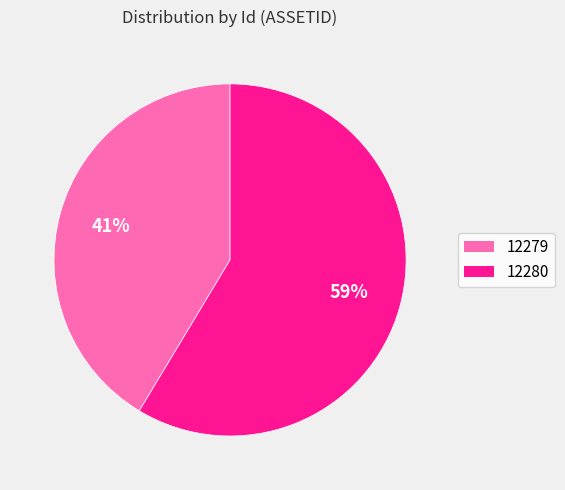

Count the number of slices in the pie.

2